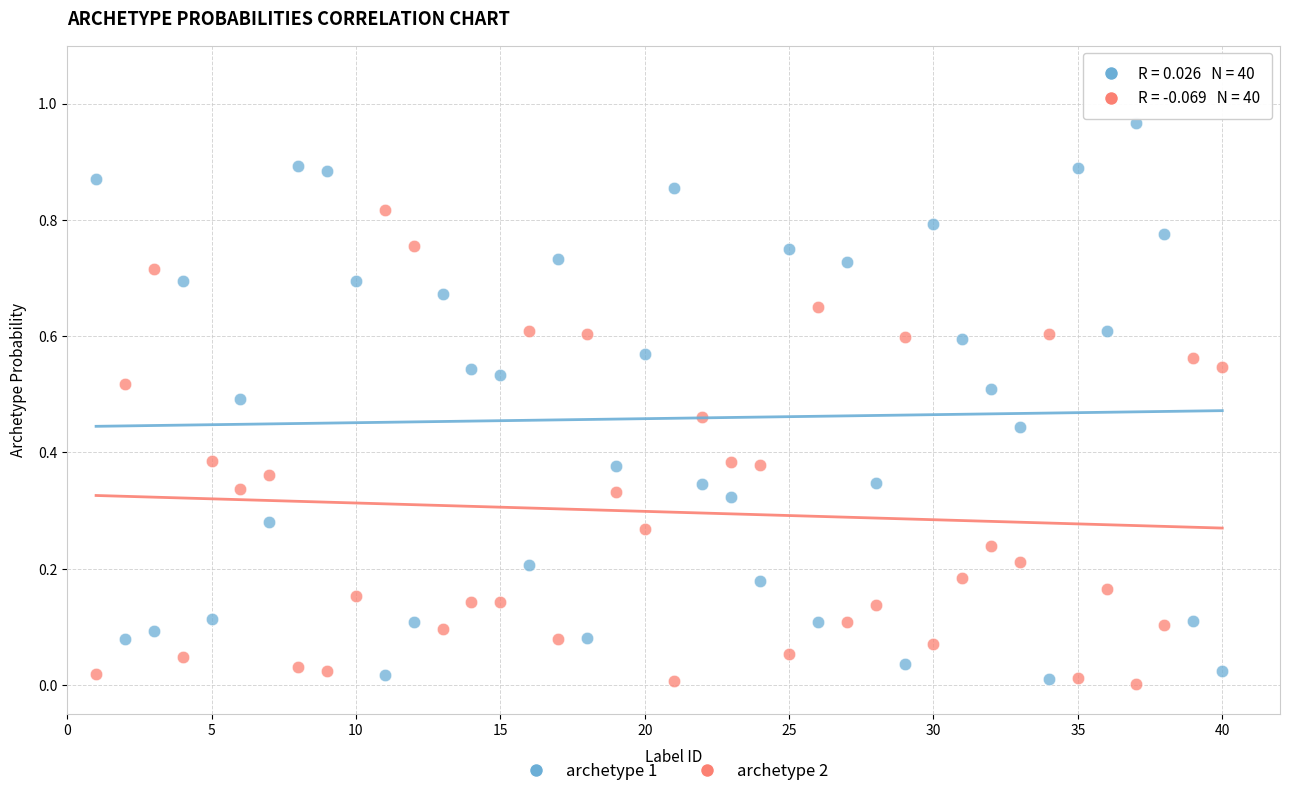

Across all data points, what is the range of X values (max minus min)?

39.0